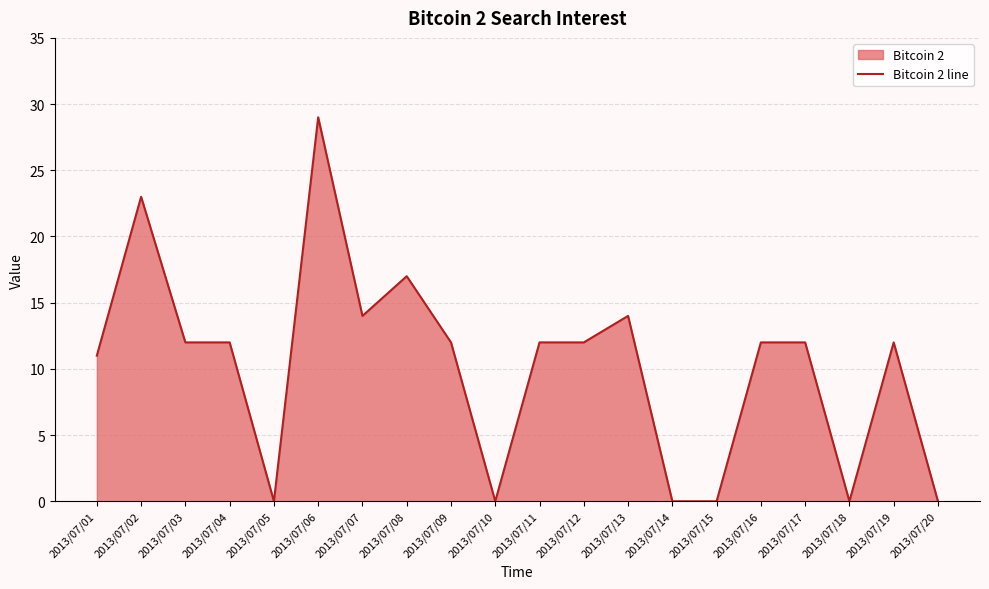

True or false: the data shows 19 at 2013/07/13.

False